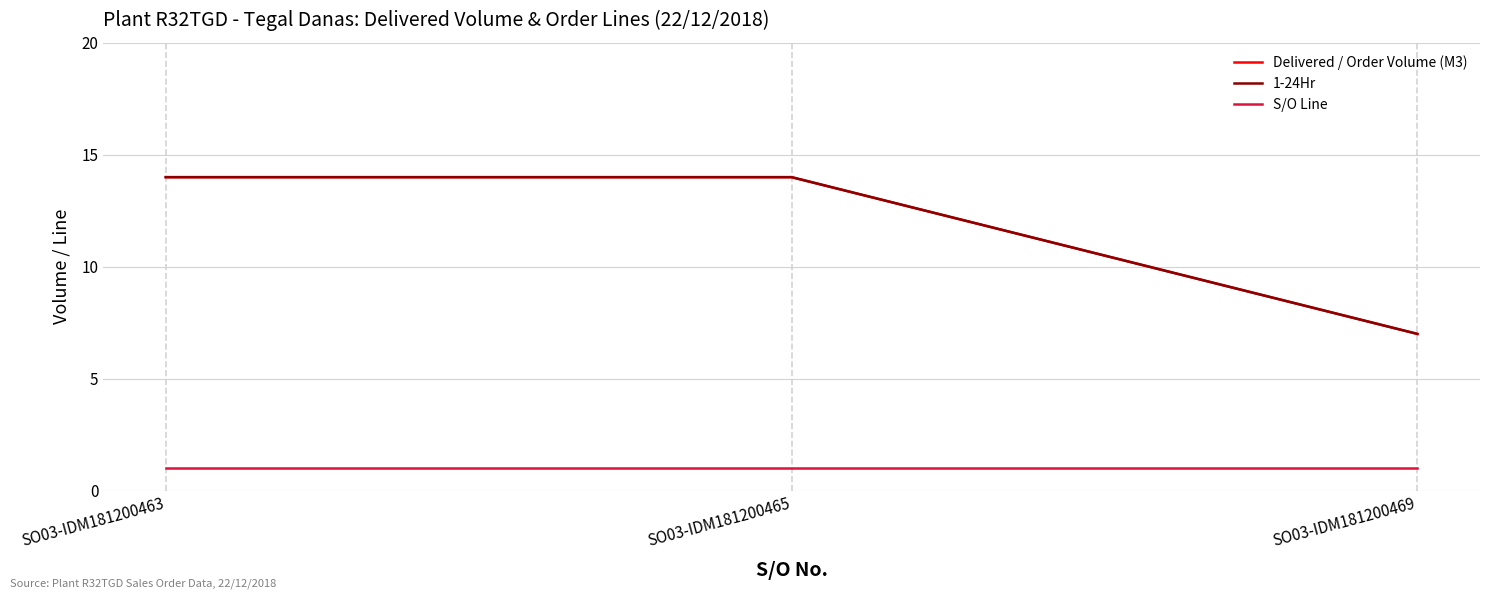

What is the difference between the highest and lowest values at SO03-IDM181200463?

13